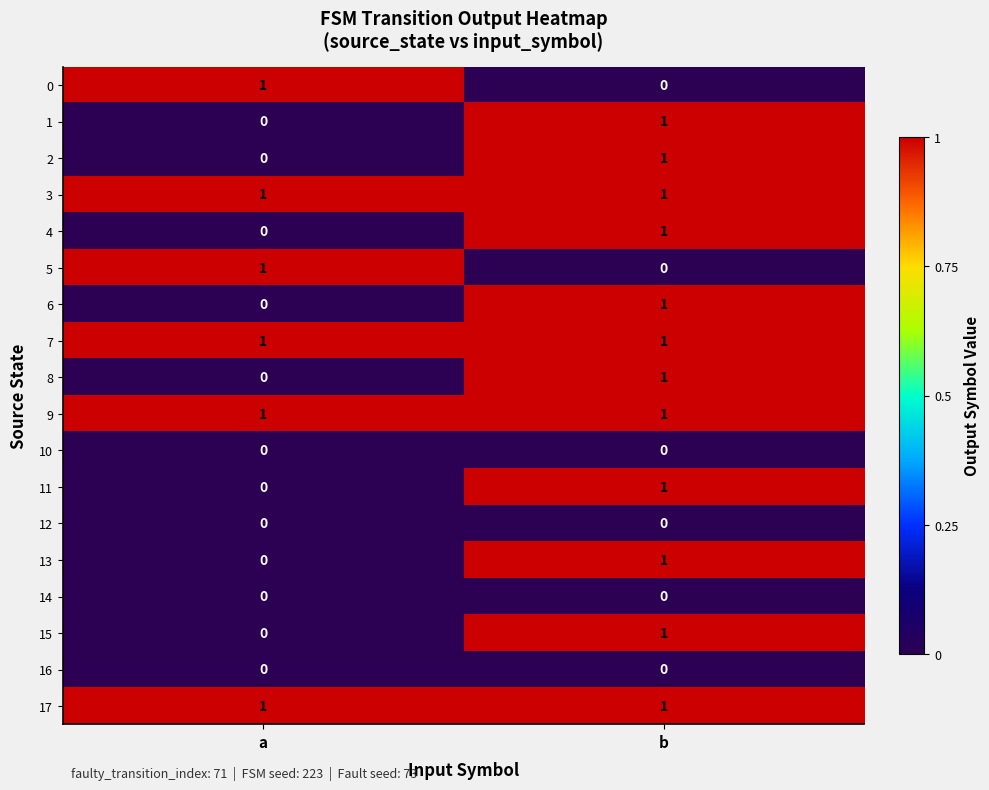

The 13 series shows -1 at a. True or false?

False